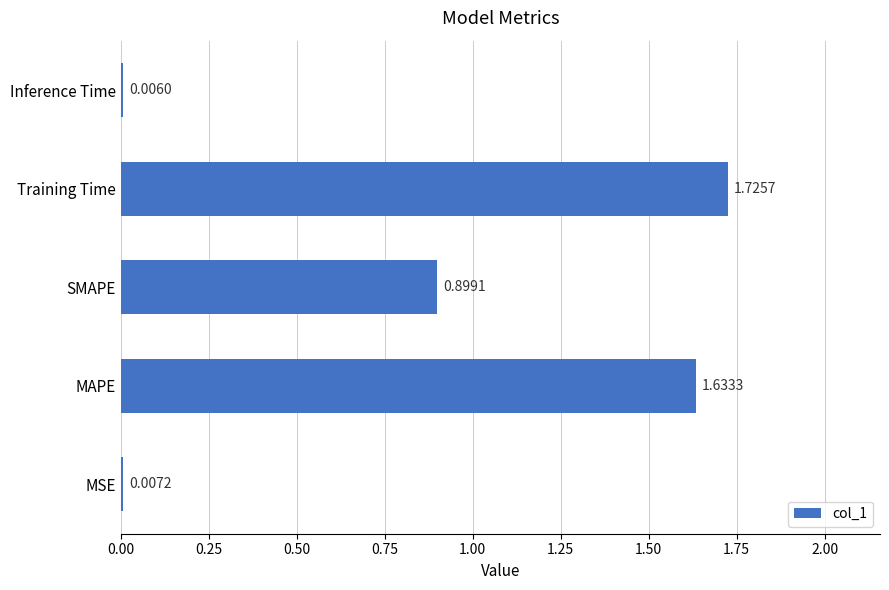

At which category does the chart reach its peak across all series?

Training Time